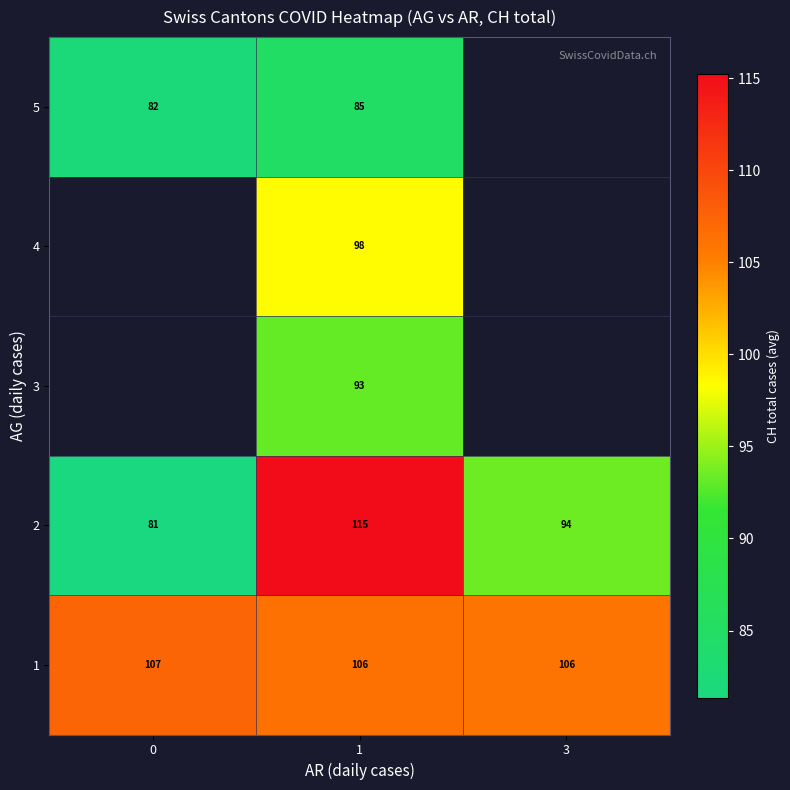

The row_2 series shows 93.2 at 1. True or false?

True